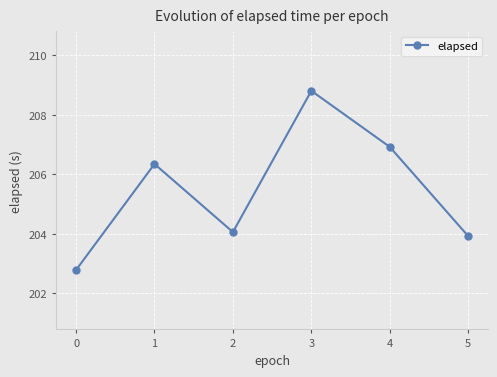

What is the sum of the values at 5 and 1?

410.3